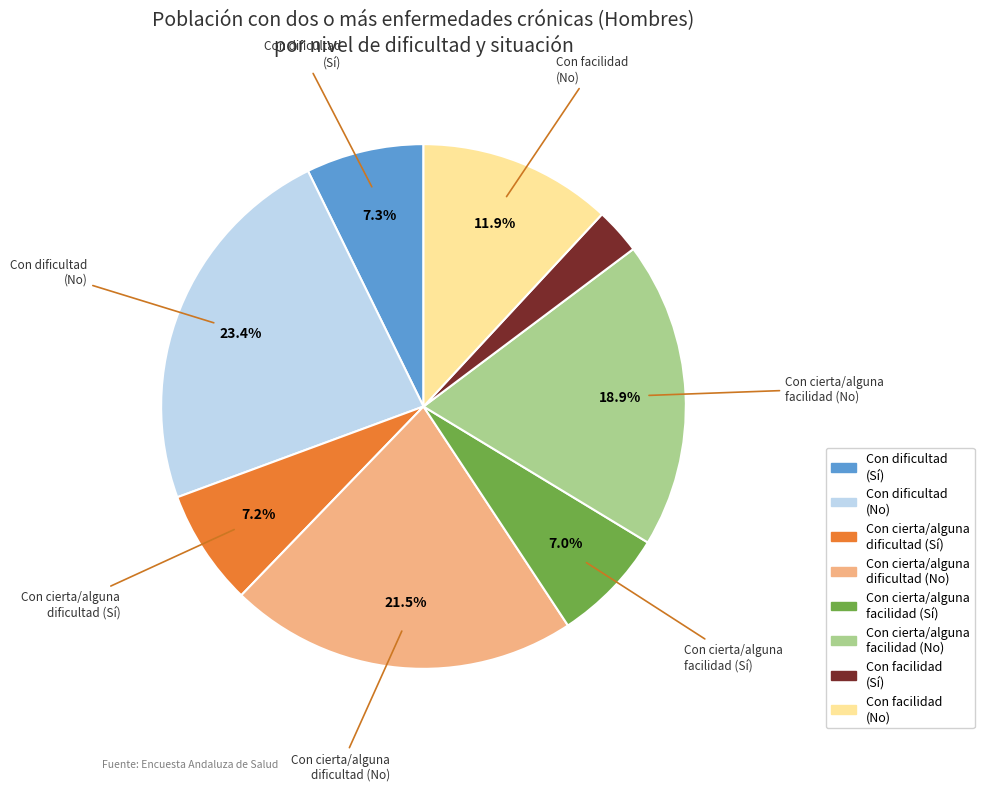

How many segments does this pie chart have?

8